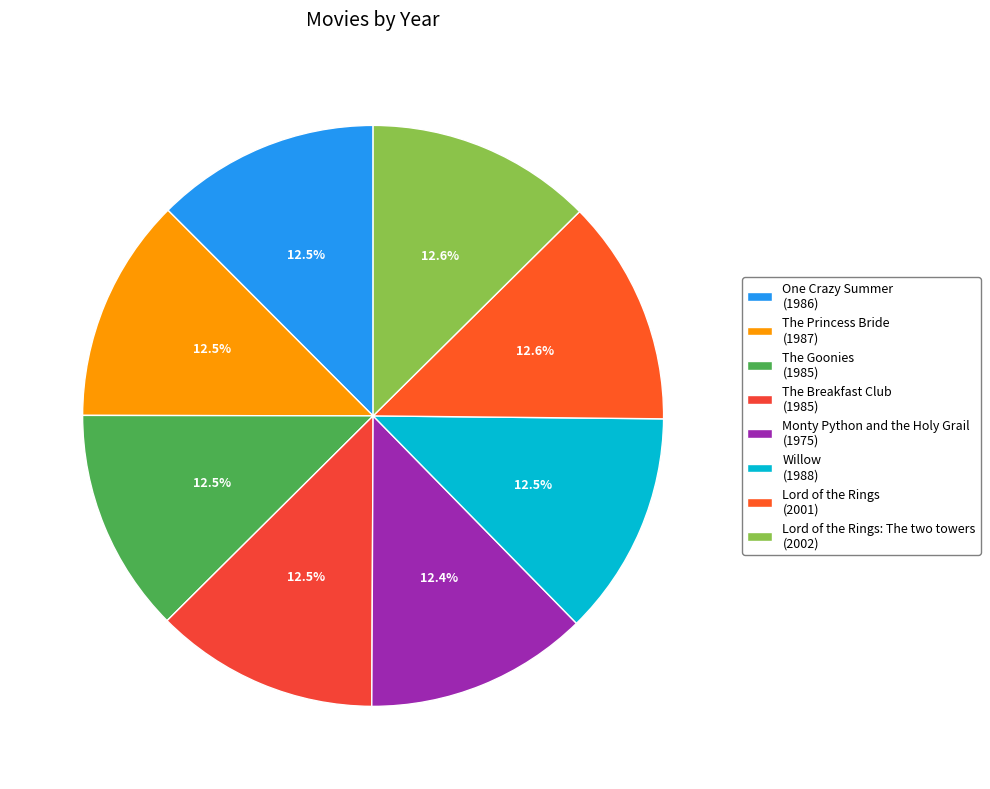

How many segments does this pie chart have?

8